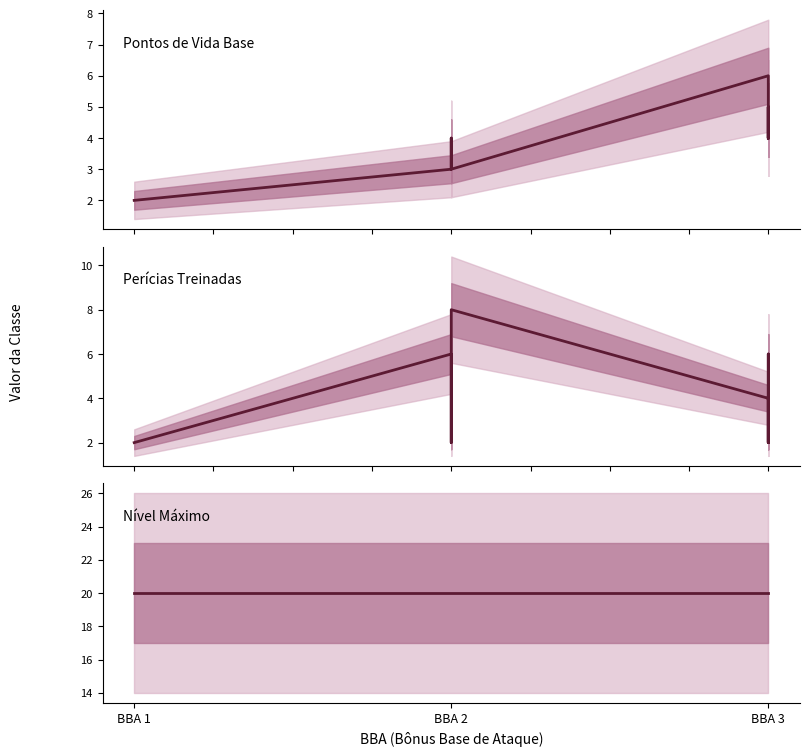

What is the minimum value shown in the chart?

2